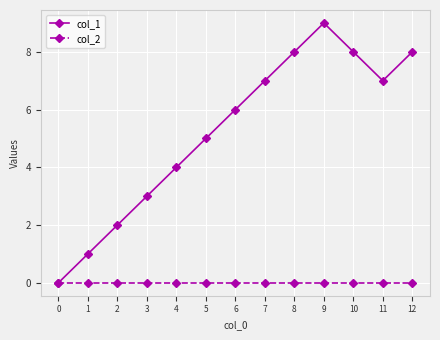

Reading right to left, list all the values displayed in this chart.

col_1: 12=8	11=7	10=8	9=9	8=8	7=7	6=6	5=5	4=4	3=3	2=2	1=1	0=0
col_2: 12=0	11=0	10=0	9=0	8=0	7=0	6=0	5=0	4=0	3=0	2=0	1=0	0=0